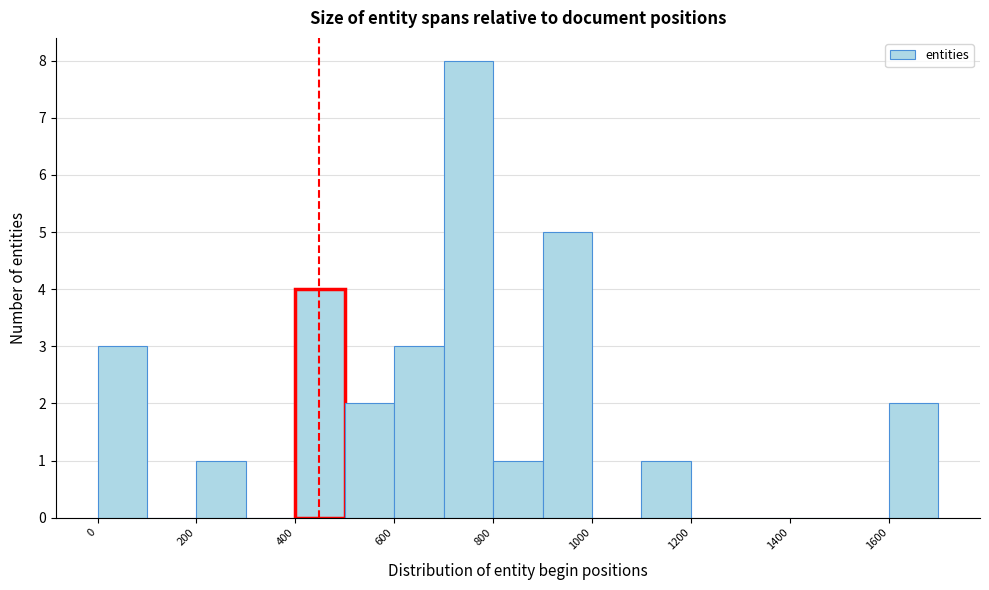

Reading left to right, transcribe this chart: for each bar, give the range it covers on the x-axis and its height. The values are not printed on the chart, so give them approximately, as read against the axis.

0 to 100: 3
100 to 200: 0
200 to 300: 1
300 to 400: 0
400 to 500: 4
500 to 600: 2
600 to 700: 3
700 to 800: 8
800 to 900: 1
900 to 1000: 5
1000 to 1100: 0
1100 to 1200: 1
1200 to 1300: 0
1300 to 1400: 0
1400 to 1500: 0
1500 to 1600: 0
1600 to 1700: 2